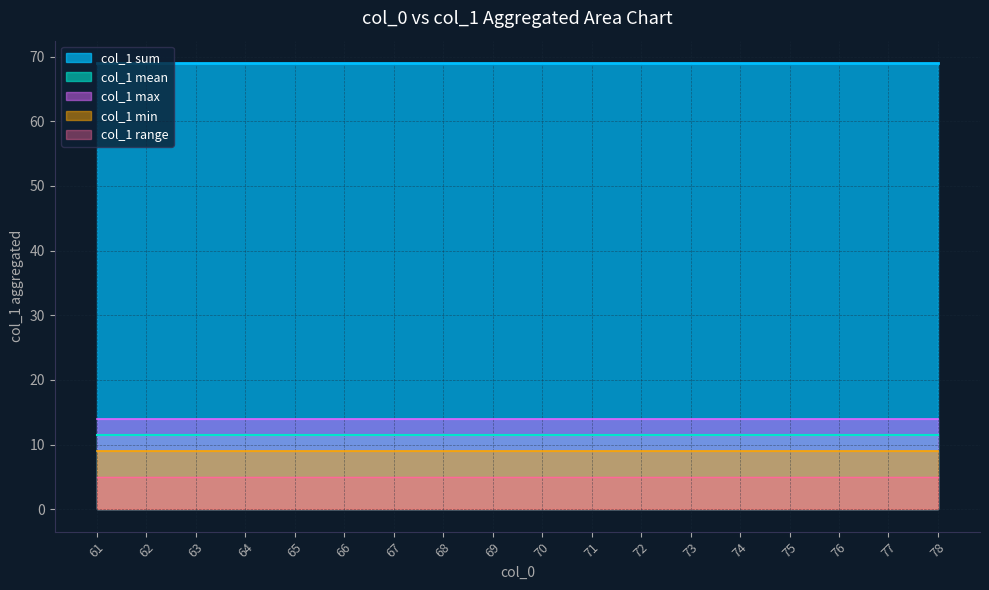

True or false: col_1_sum and col_1_mean intersect in this chart.

False